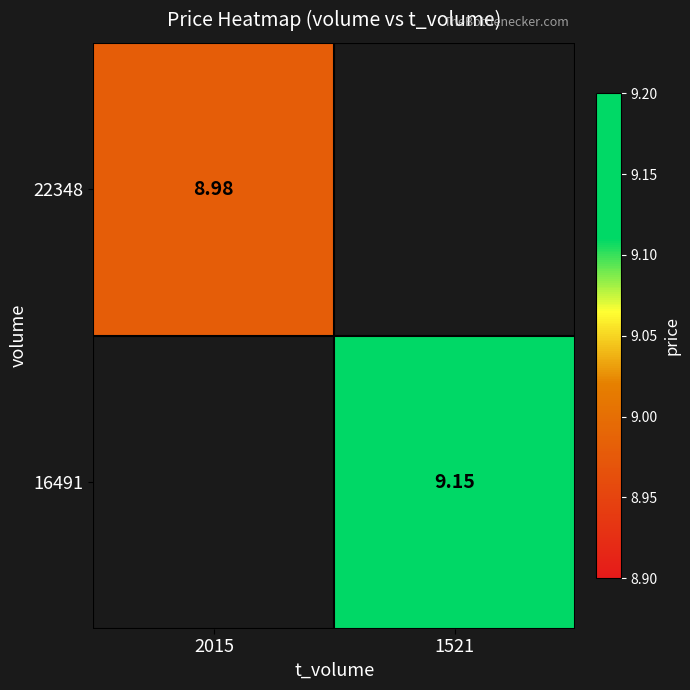

Is the value of 22348 at 2015 greater than the value of 16491 at 1521?

No